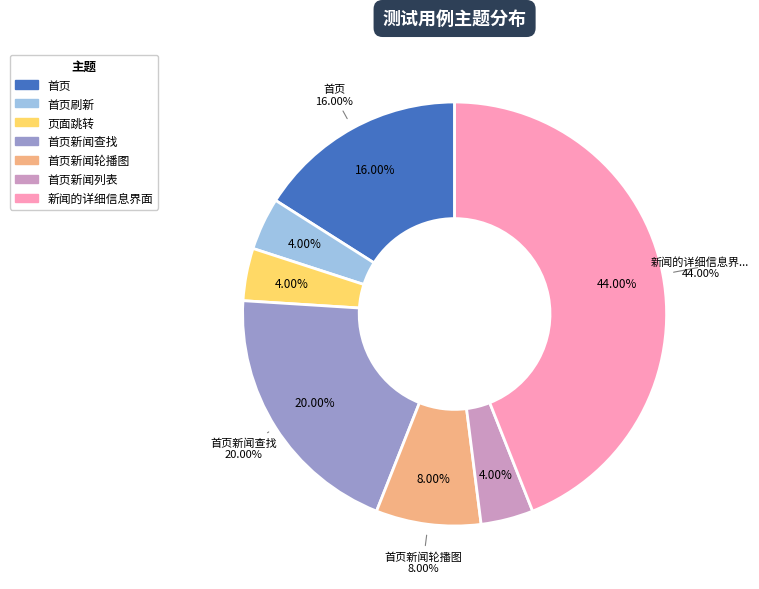

True or false: 首页新闻查找 accounts for 14% of the total.

False